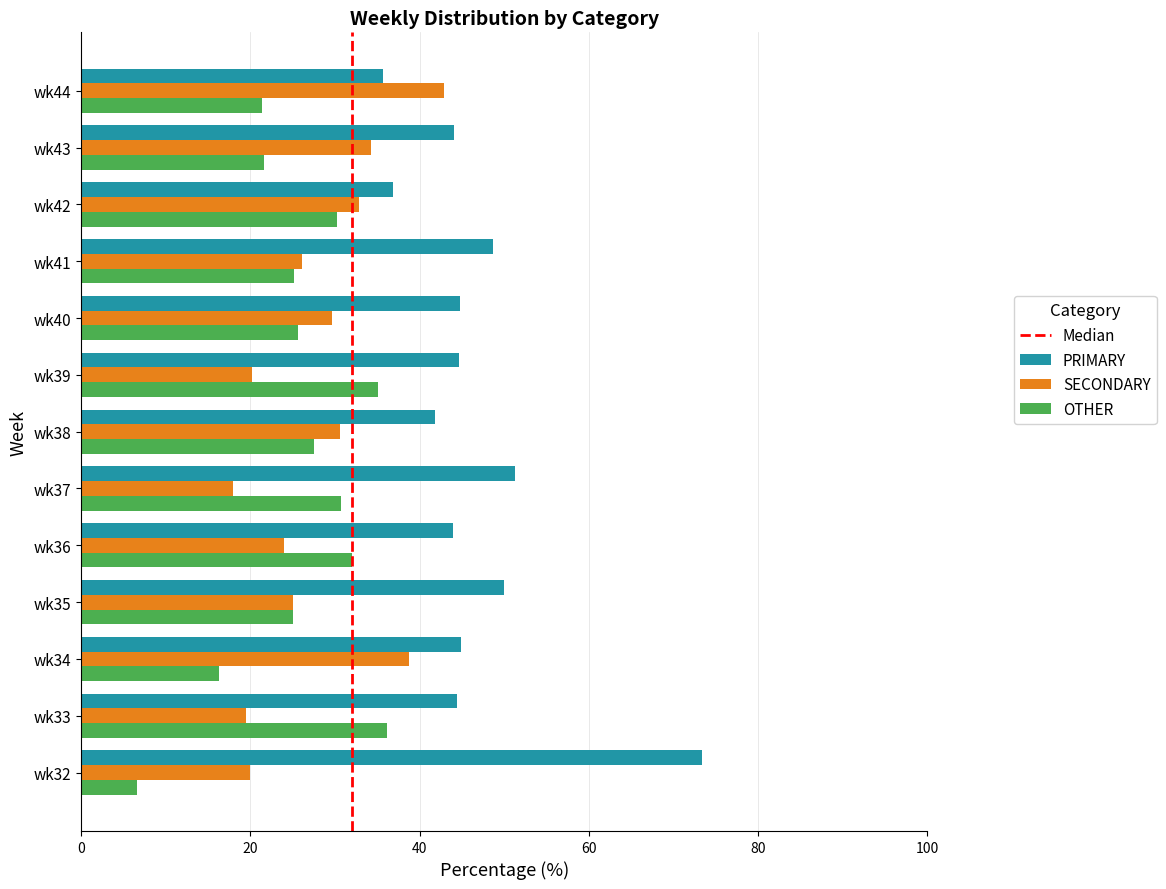

What is the spread (max minus min) of values at wk40?

19.1